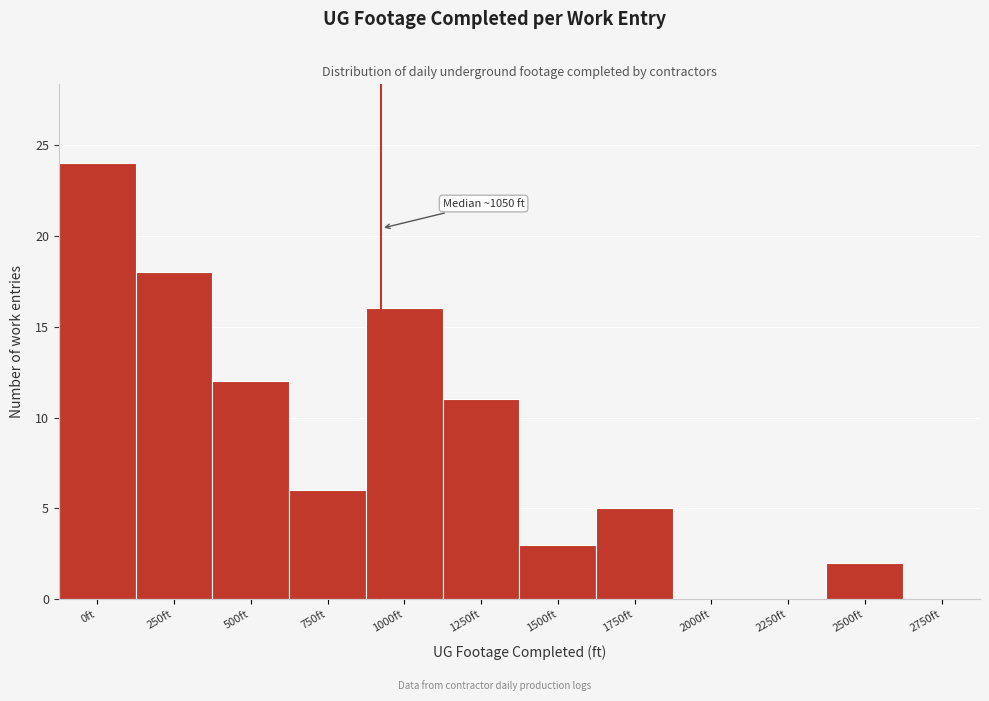

Reading left to right, what are all the values shown in this chart?

0ft=24	250ft=18	500ft=12	750ft=6	1000ft=16	1250ft=11	1500ft=3	1750ft=5	2000ft=0	2250ft=0	2500ft=2	2750ft=0